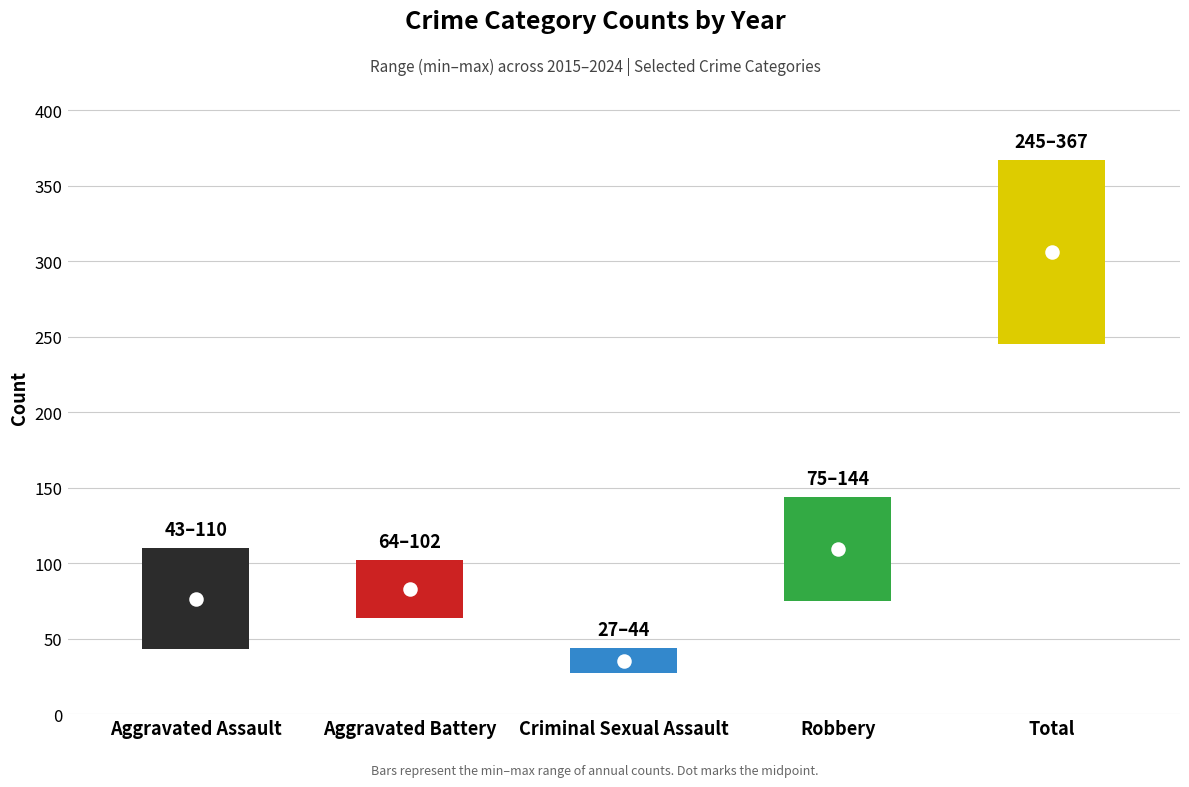

Which series contains the lowest Y value?

Criminal Sexual Assault